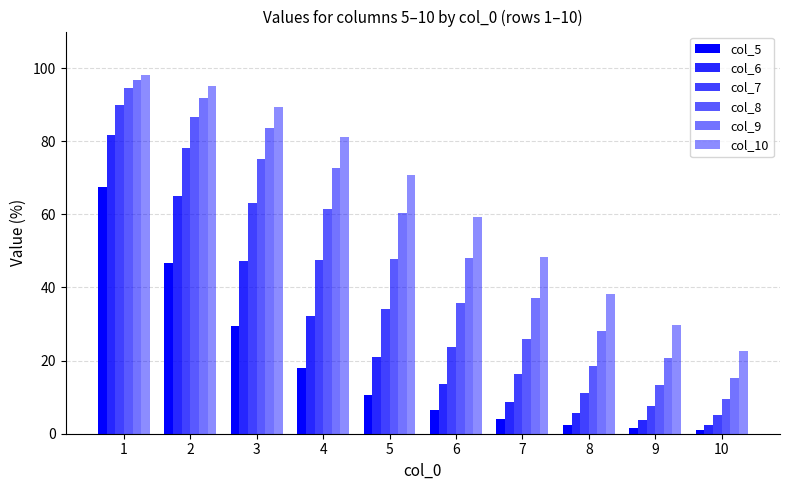

Reading left to right, what are all the values shown in this chart?

col_5: 1=67.5	2=46.7	3=29.6	4=17.9	5=10.7	6=6.4	7=3.9	8=2.4	9=1.6	10=1.0
col_6: 1=81.8	2=64.9	3=47.2	4=32.1	5=21.1	6=13.6	7=8.8	8=5.7	9=3.7	10=2.5
col_7: 1=90.0	2=78.2	3=63.0	4=47.5	5=34.1	6=23.8	7=16.3	8=11.1	9=7.6	10=5.2
col_8: 1=94.4	2=86.7	3=75.2	4=61.5	5=47.8	6=35.7	7=26.0	8=18.6	9=13.3	10=9.4
col_9: 1=96.8	2=91.9	3=83.7	4=72.7	5=60.3	6=48.0	7=37.0	8=28.0	9=20.8	10=15.3
col_10: 1=98.1	2=95.0	3=89.4	4=81.0	5=70.7	6=59.3	7=48.2	8=38.1	9=29.6	10=22.7